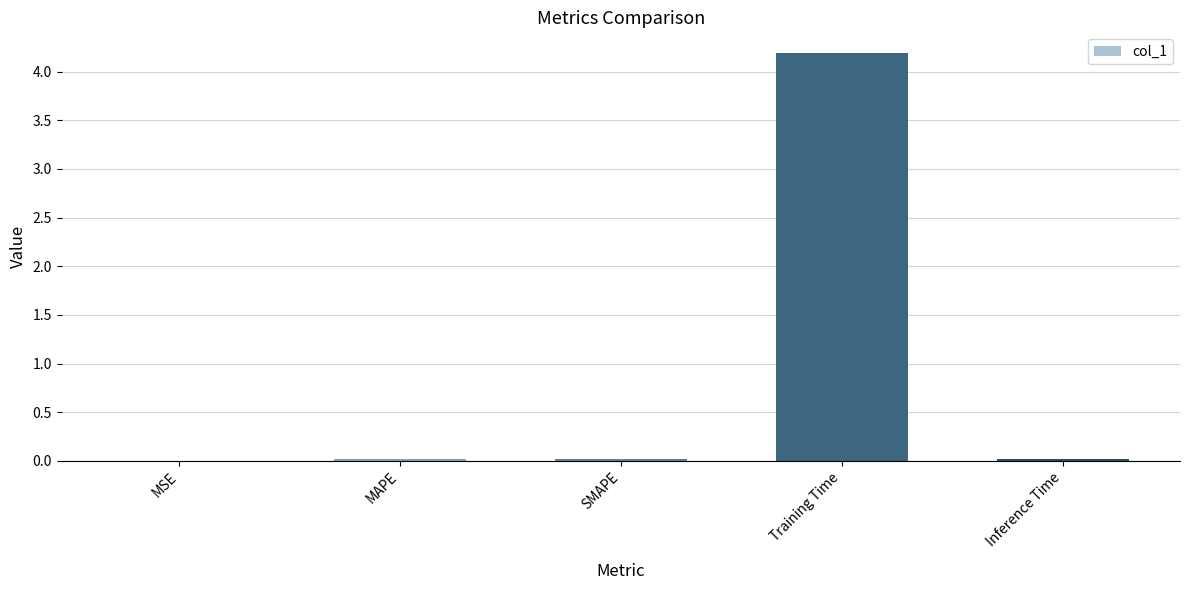

What is the greatest value displayed?

4.2